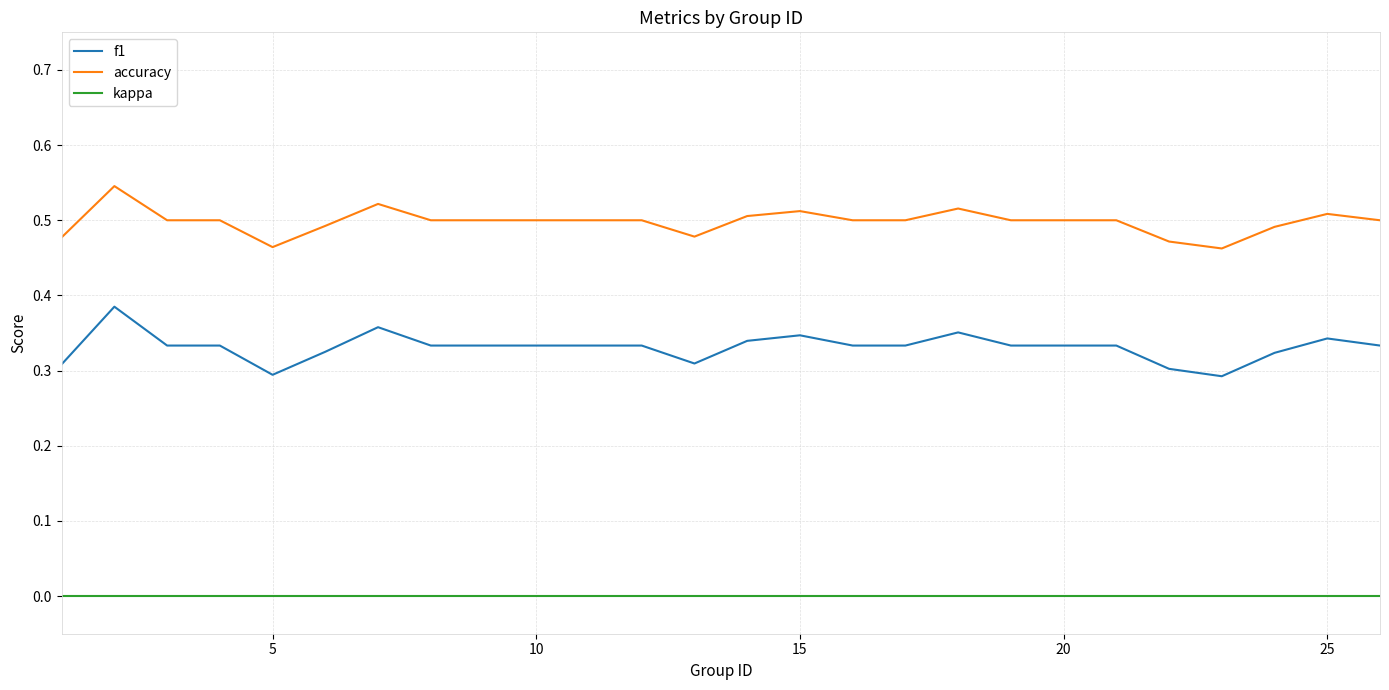

List the series in order of their peak value, highest first.

accuracy, f1, kappa